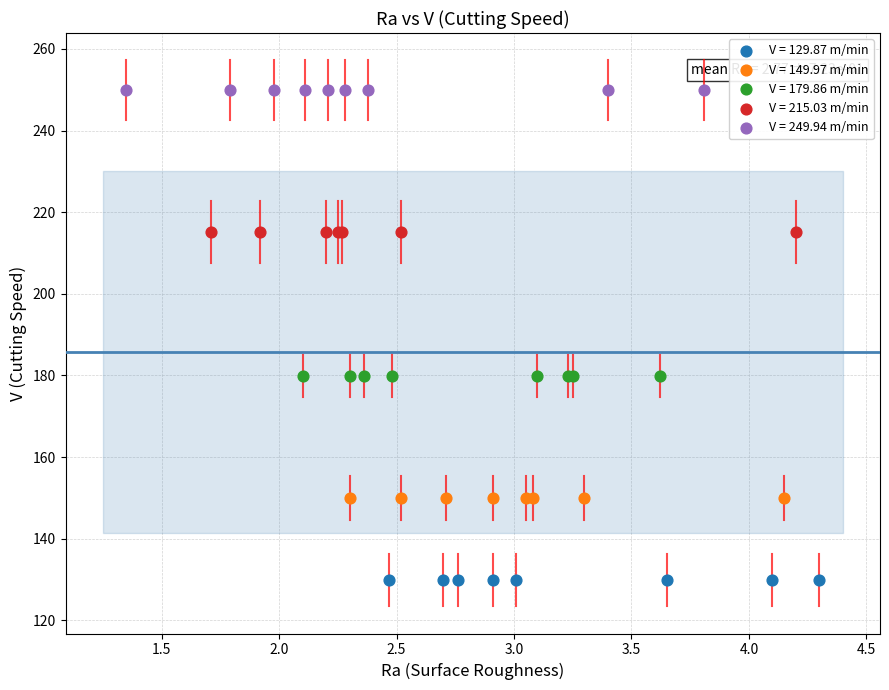

Which series reaches the minimum Y coordinate?

V = 129.87 m/min